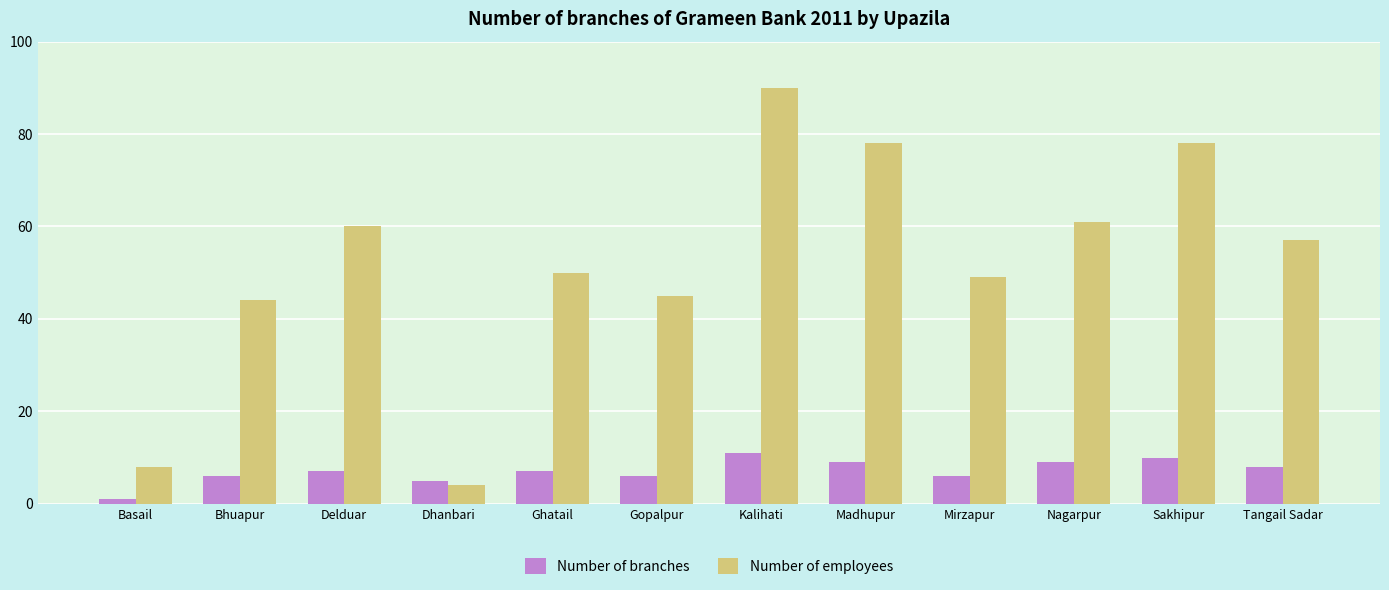

What is the sum of all Number of branches values?

85